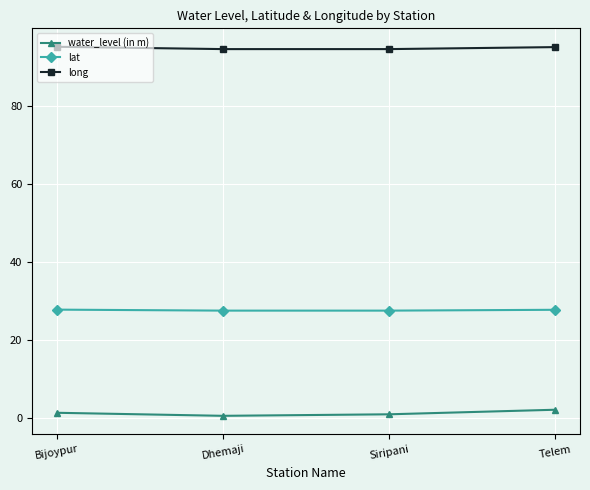

Which series changed the most between Dhemaji and Telem?

water_level (in m)